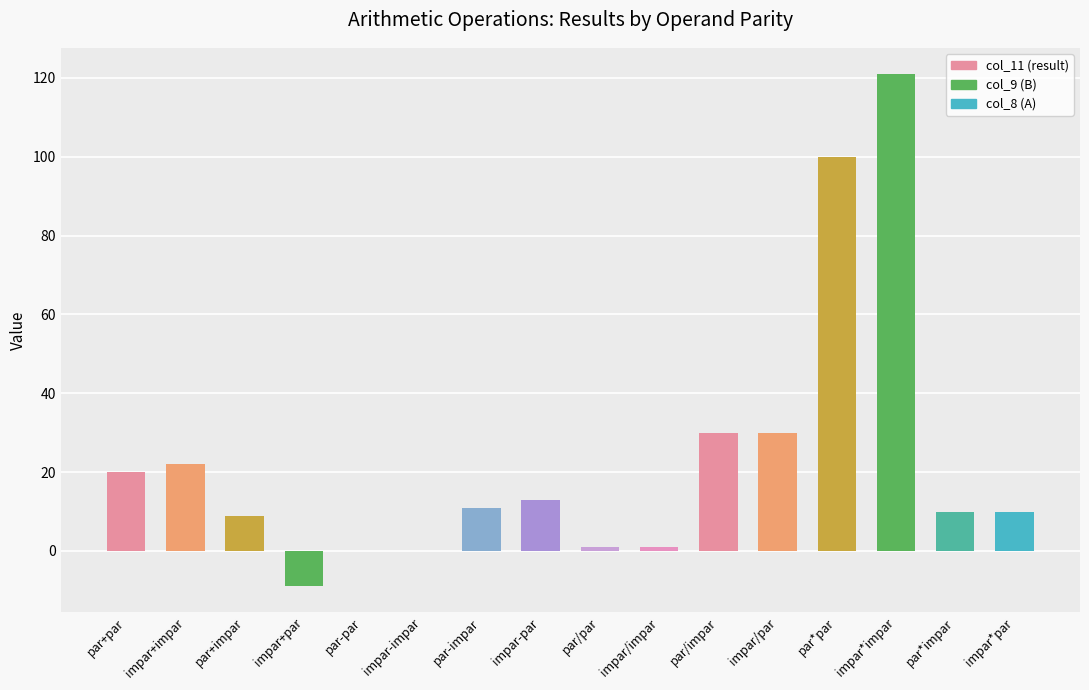

What is the change in value from par-par to impar*impar?

+121